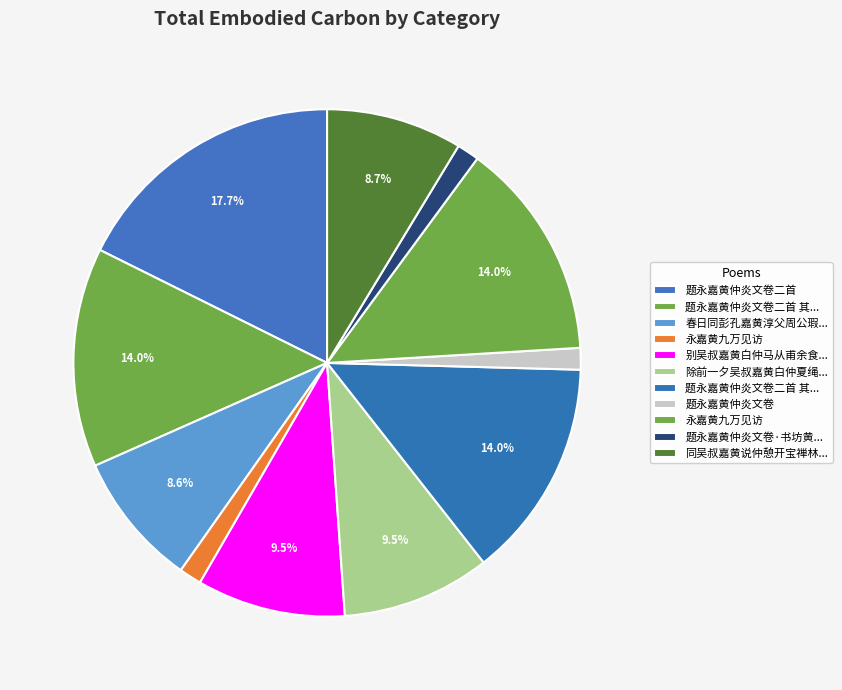

Which category has the smallest portion of the pie?

题永嘉黄仲炎文卷